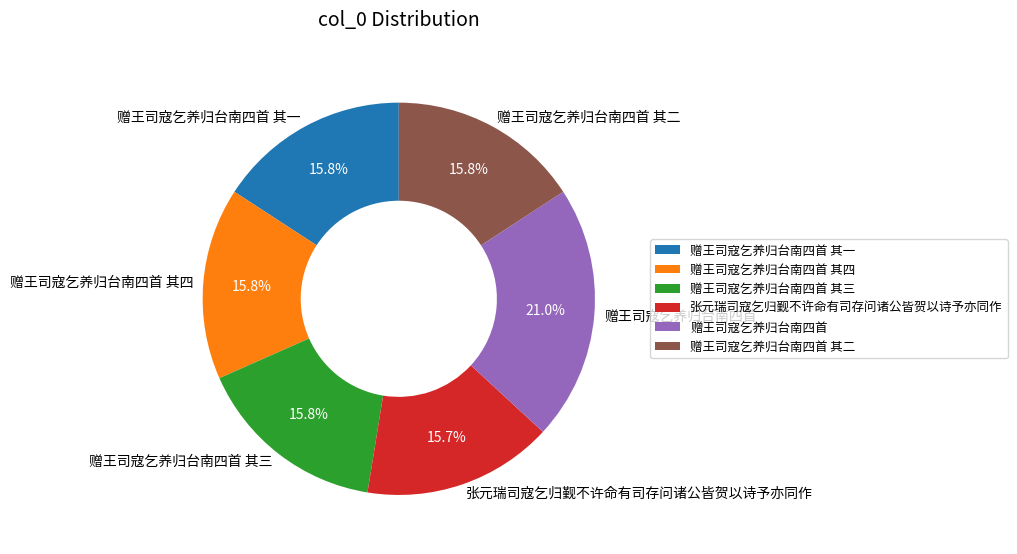

To the nearest percent, what percentage of the pie is 赠王司寇乞养归台南四首 其四?

16%